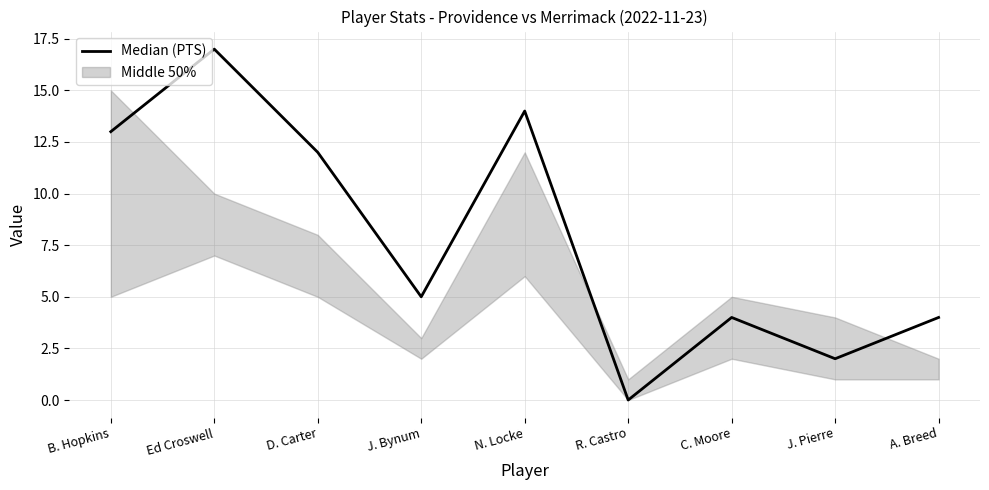

List the labels in order of value, smallest first.

R. Castro, J. Pierre, C. Moore, A. Breed, J. Bynum, D. Carter, B. Hopkins, N. Locke, Ed Croswell